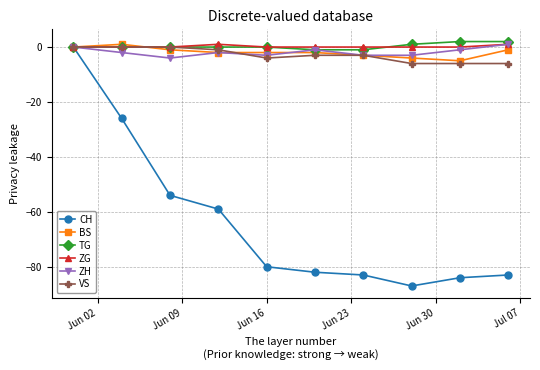

Which series has the widest spread of values?

CH